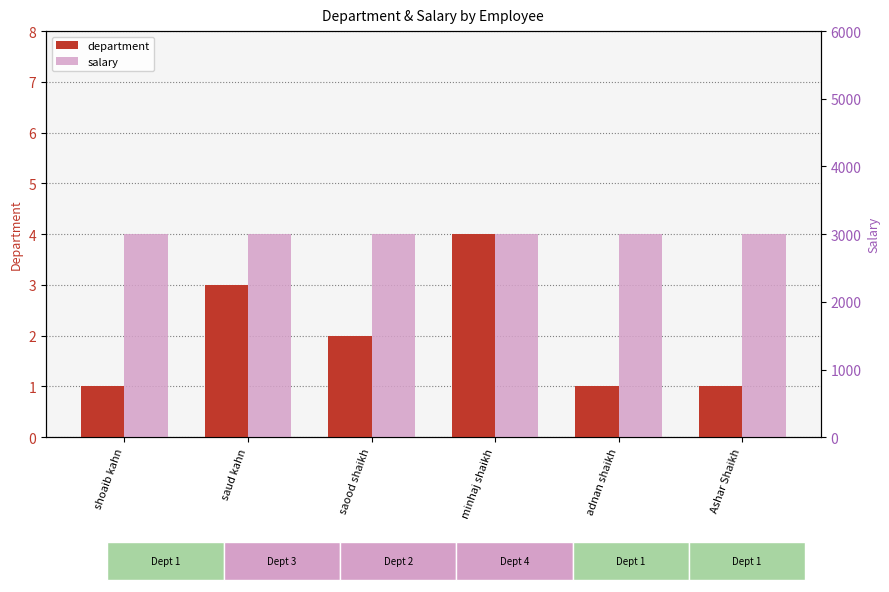

Rank the series by their maximum value, from highest to lowest.

salary, department